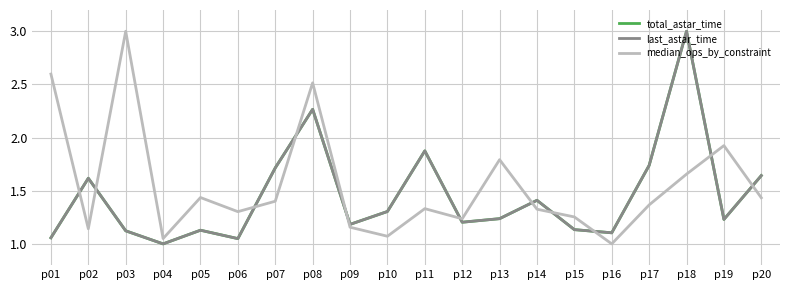

Which series changed the most between p14 and p17?

total_astar_time